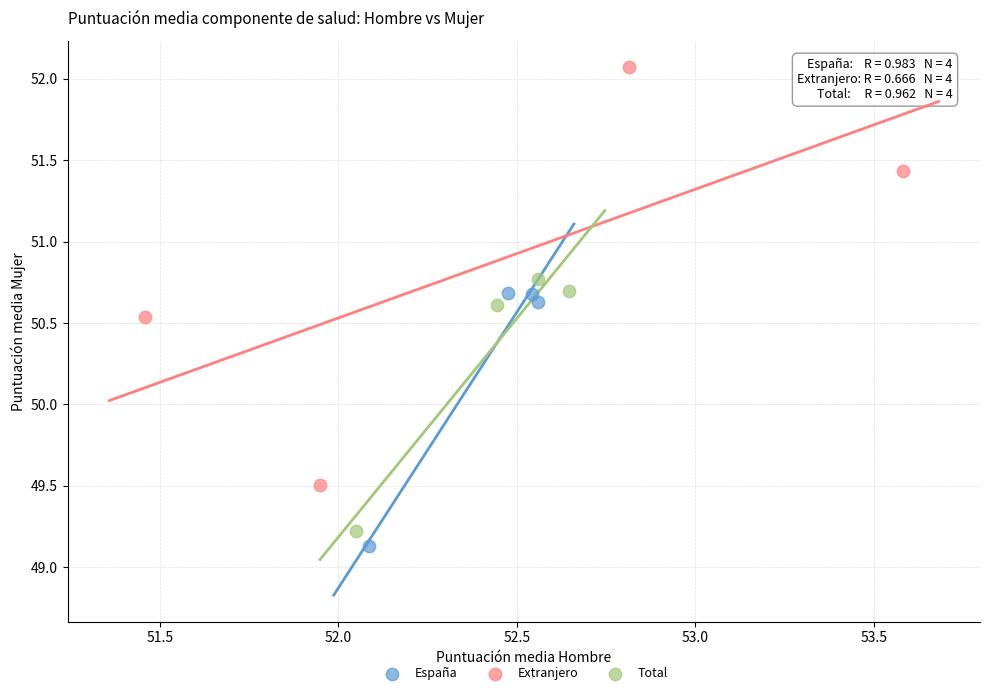

Which series contains the highest Y value?

Extranjero